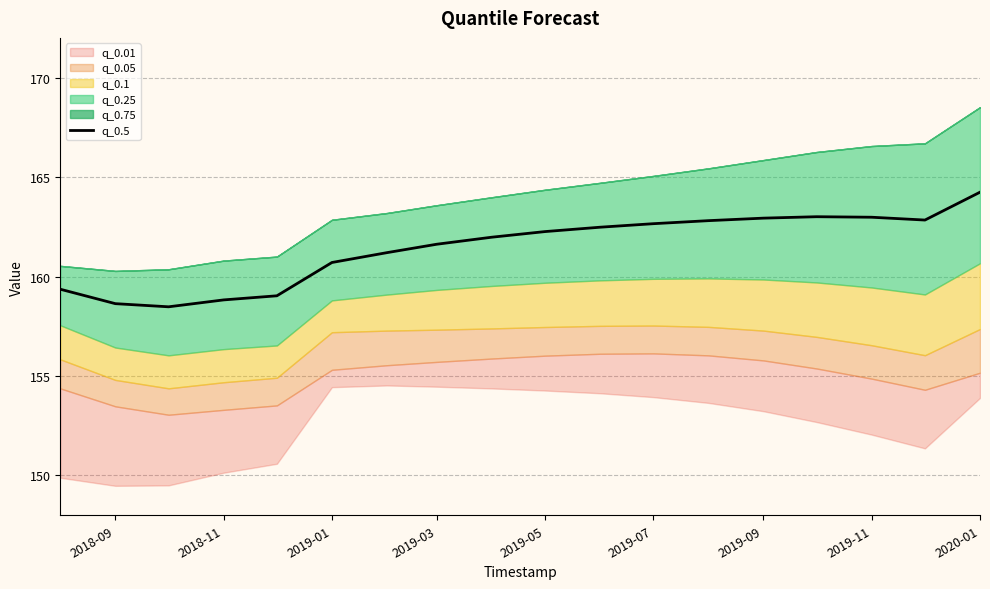

True or false: q_0.5 has a value of 46.9 at 2018-11.

False